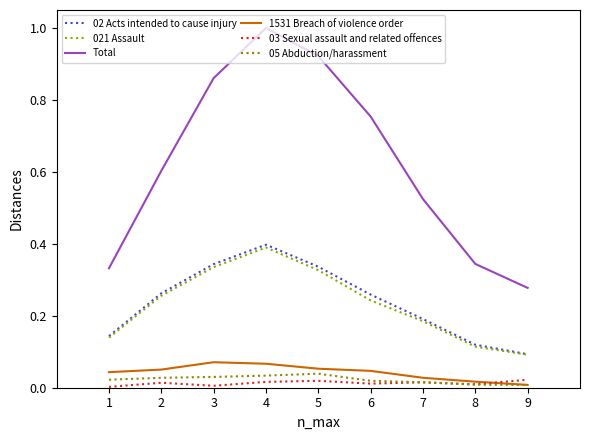

How many interior local peaks does the 03 Sexual assault and related offences series have?

3